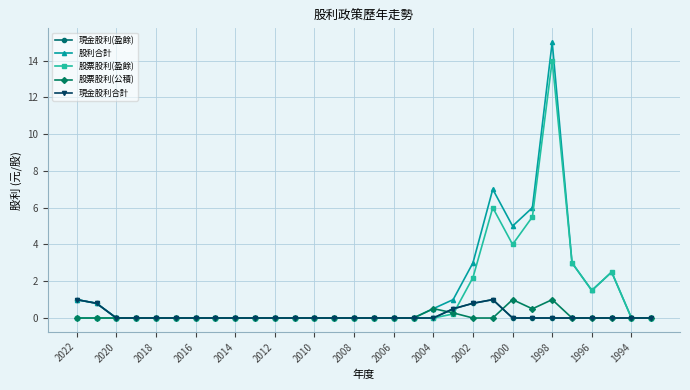

Does the chart have visible grid lines?

Yes